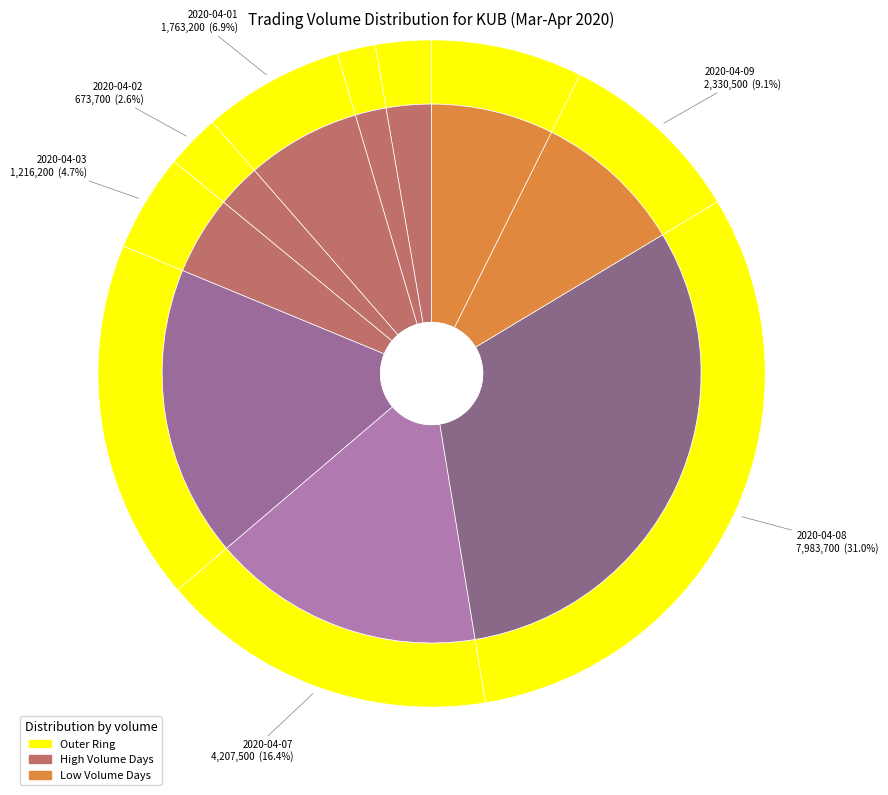

Which category has the biggest portion of the pie?

2020-04-08